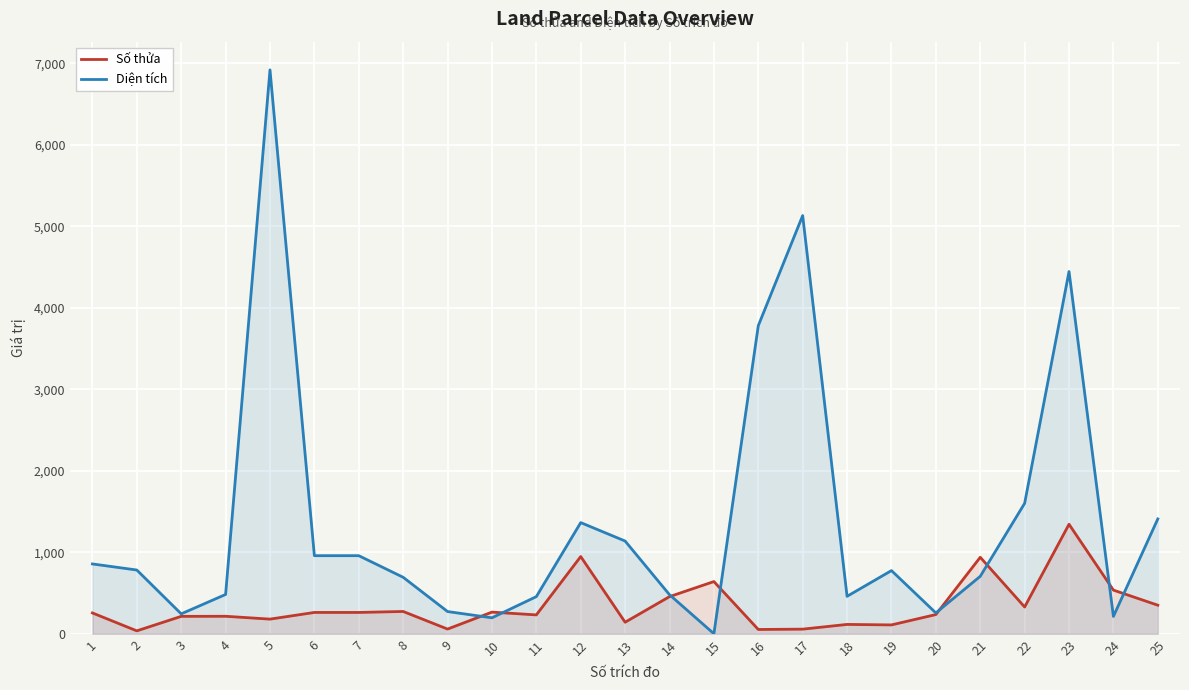

What is the value of the Số thửa point at the 22nd from the left?

328.0